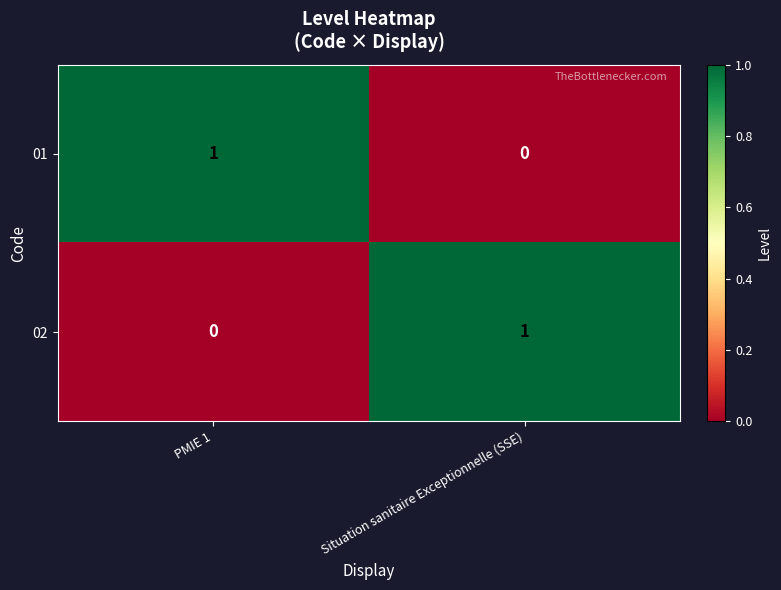

Reading right to left, list all the values displayed in this chart.

01: Situation sanitaire Exceptionnelle (SSE)=0	PMIE 1=1
02: Situation sanitaire Exceptionnelle (SSE)=1	PMIE 1=0